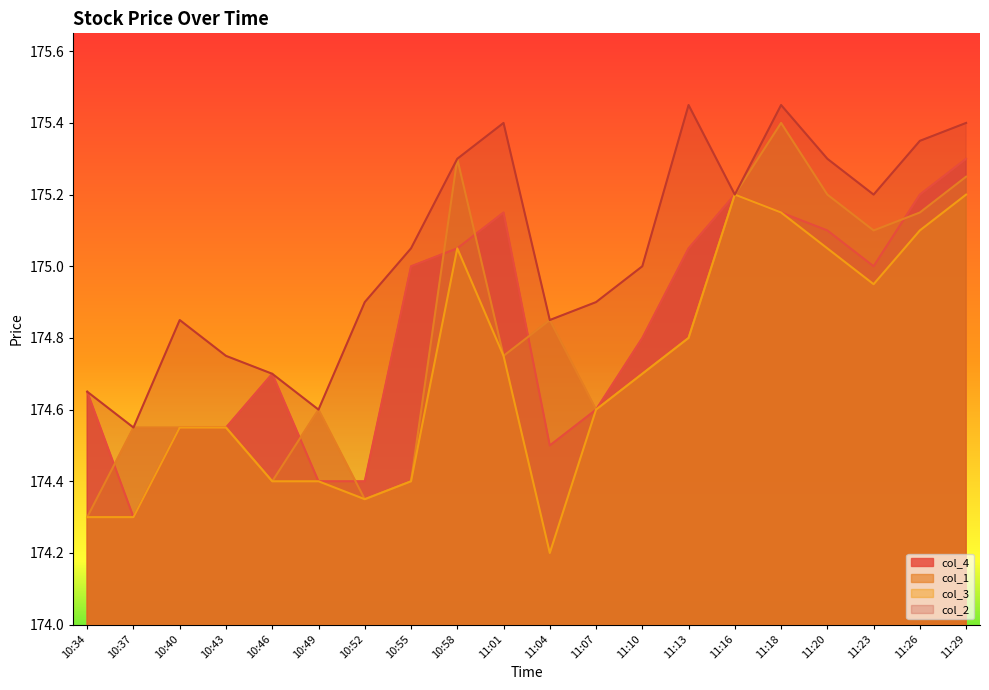

What is the label of the 7th point from the right?

11:13